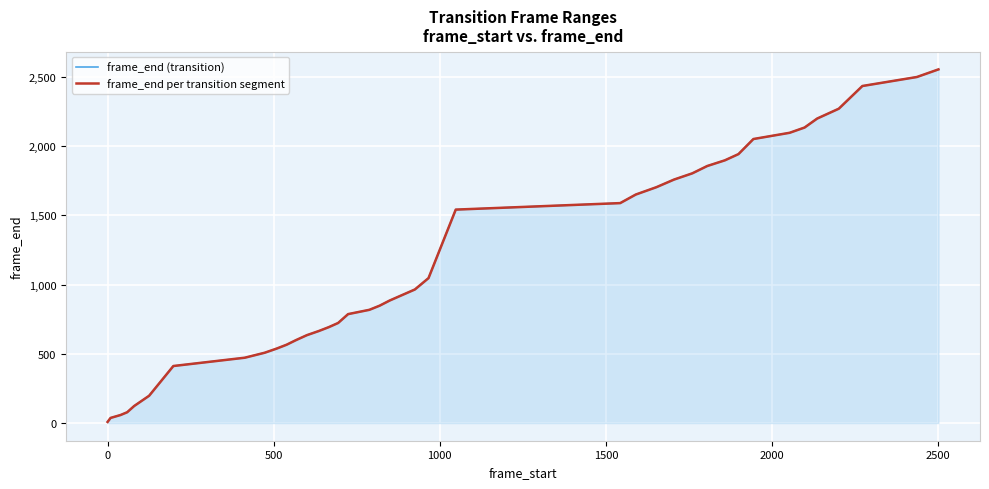

Count the number of categories in the chart.

40